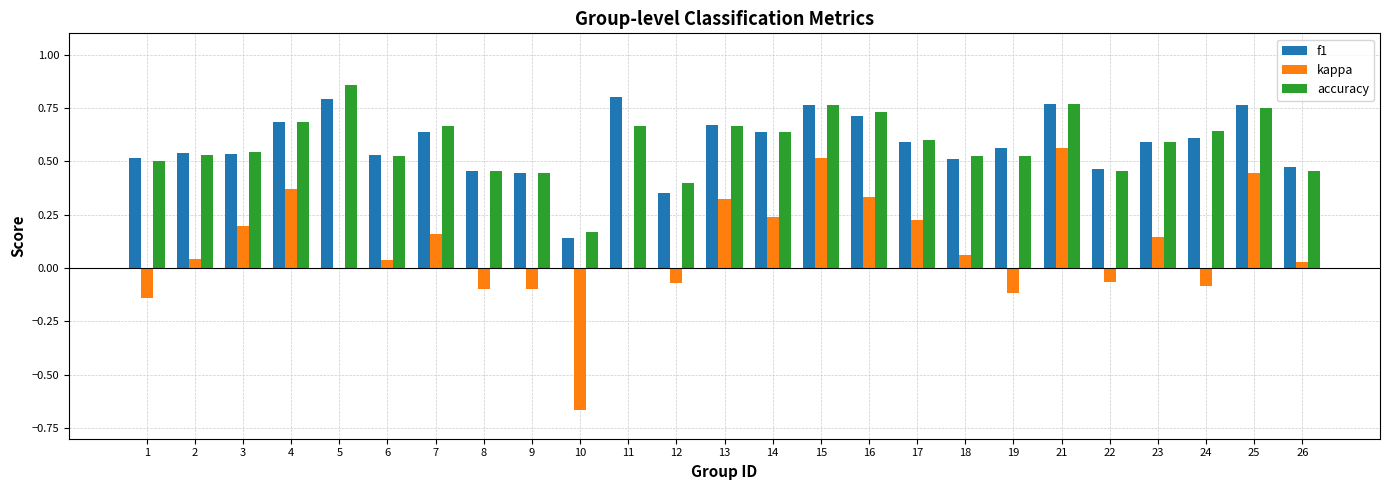

At which label is accuracy closest to 0?

10